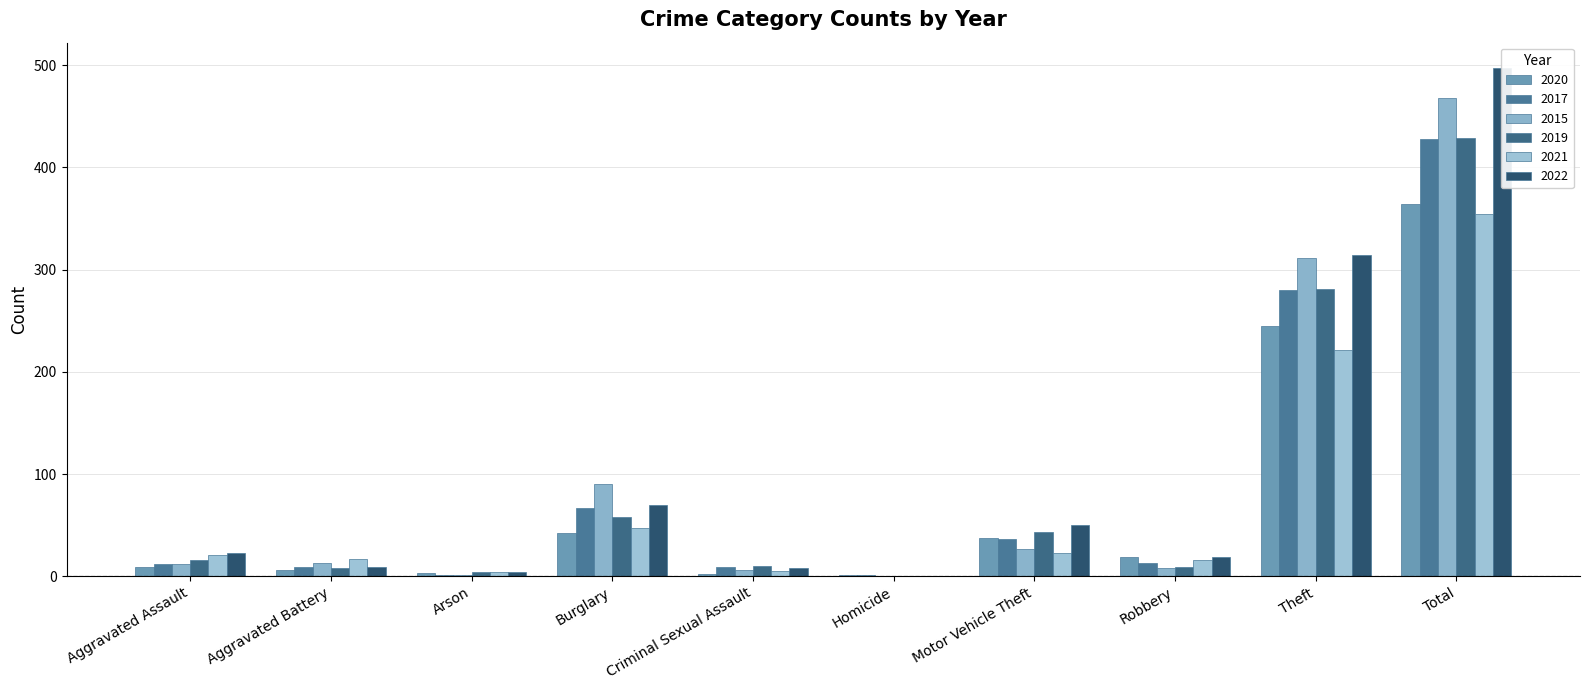

What is the difference between the maximum and second lowest values in the 2022 series?

493